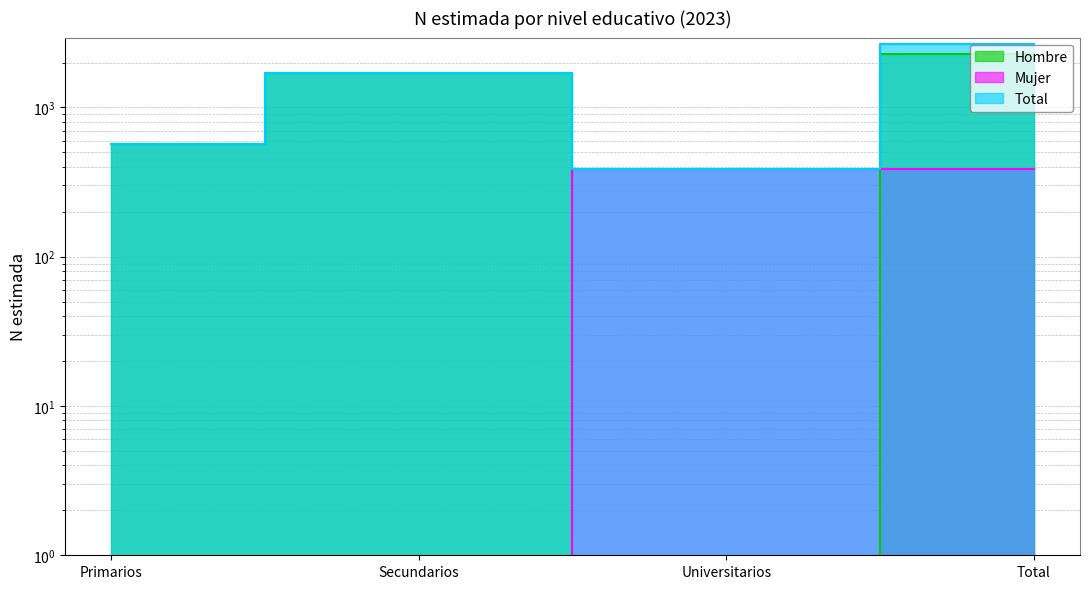

Which label corresponds to the smallest value in the chart?

Universitarios